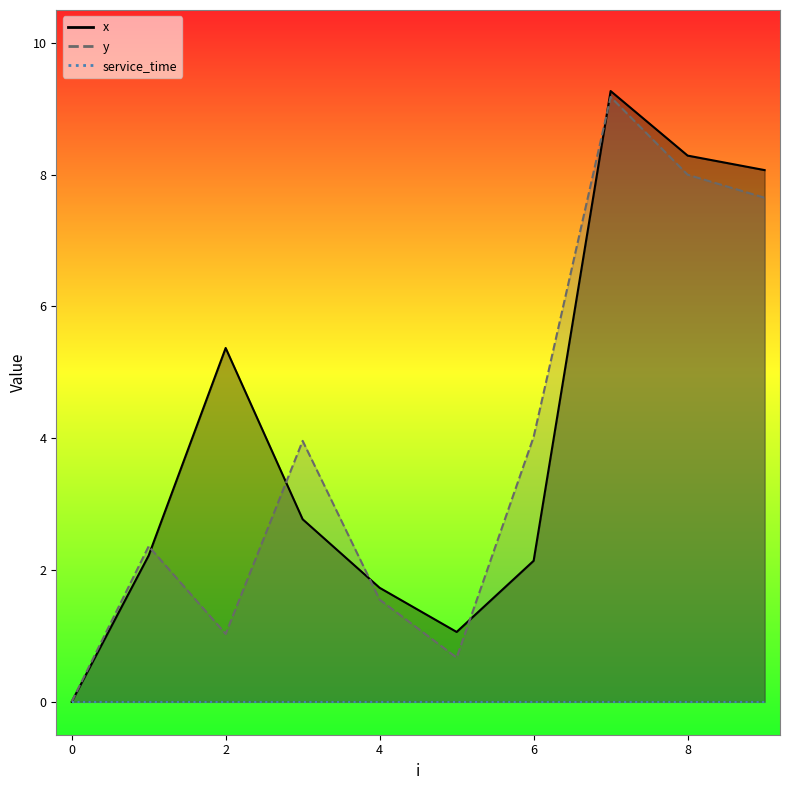

Which has a higher value, 9 or 1?

9